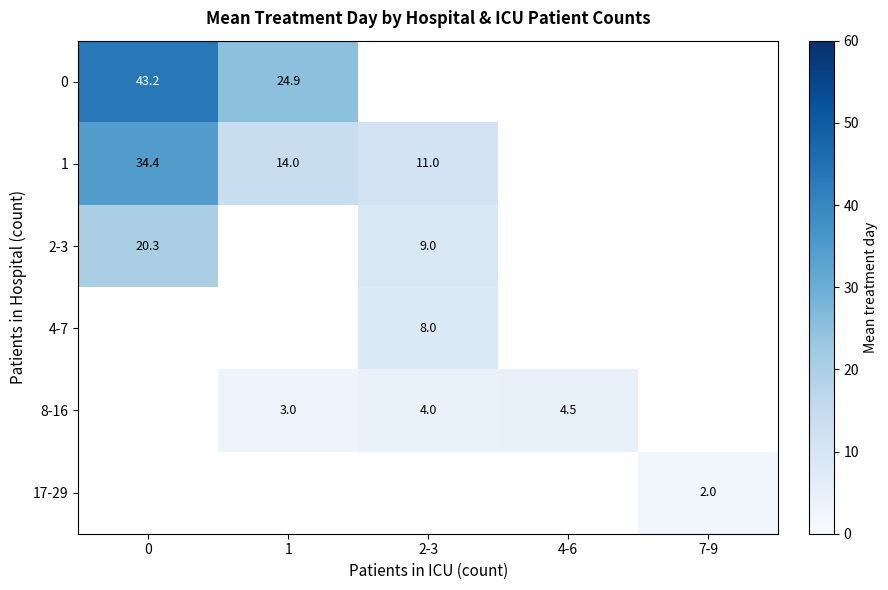

How many series are shown in this chart?

6